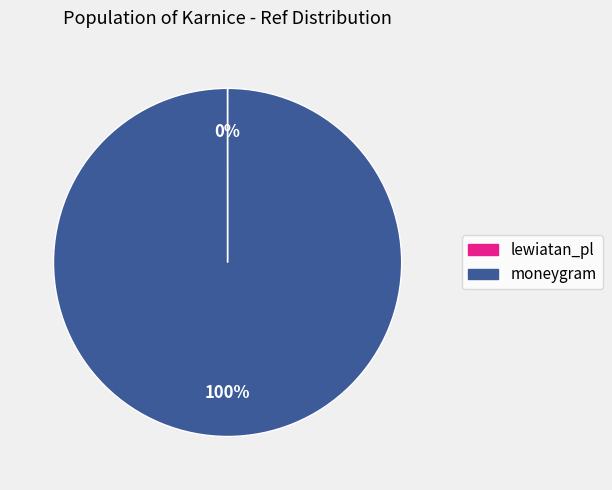

To the nearest percent, what is the difference between the largest and smallest slice percentages?

100%